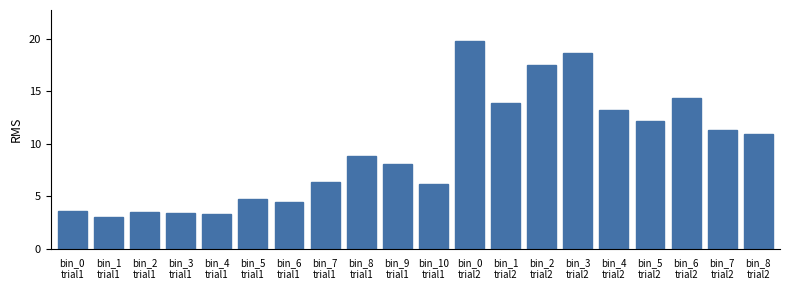

Count the number of categories in the chart.

20